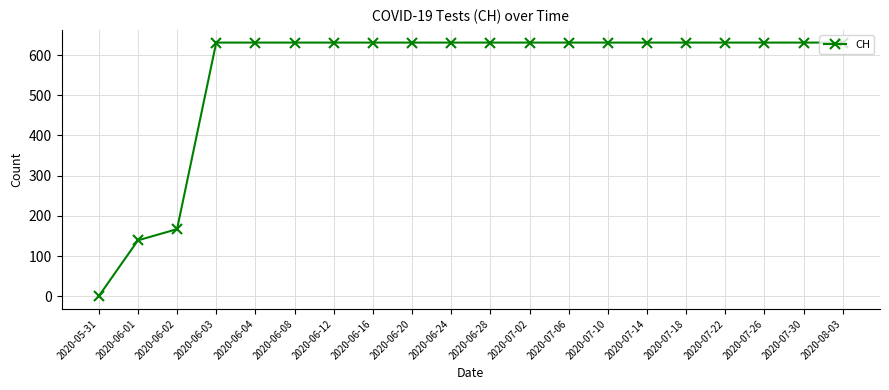

The value at 2020-07-18 is 958. True or false?

False